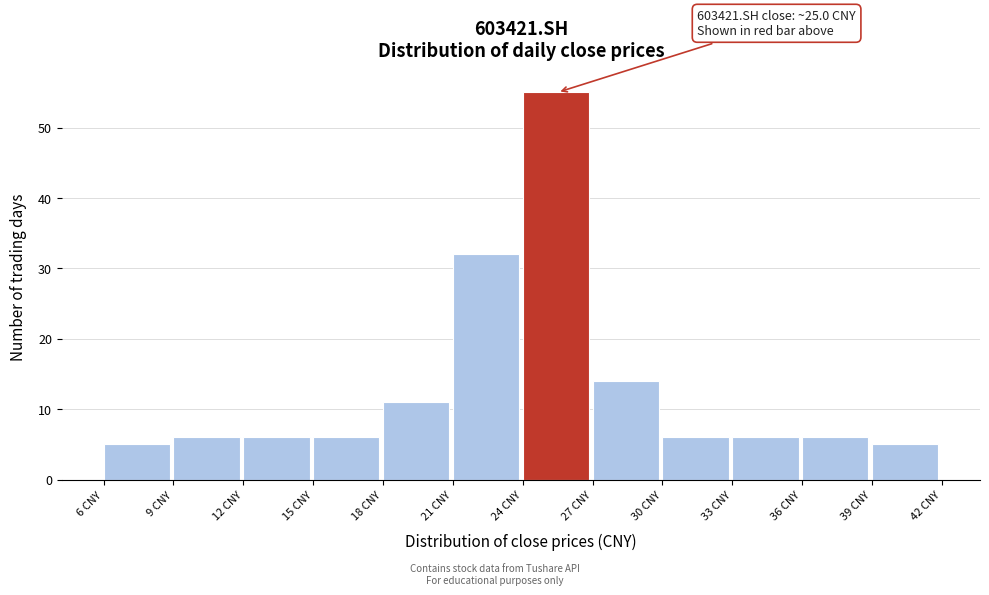

Which range on the x-axis has the tallest bar?

24 to 27